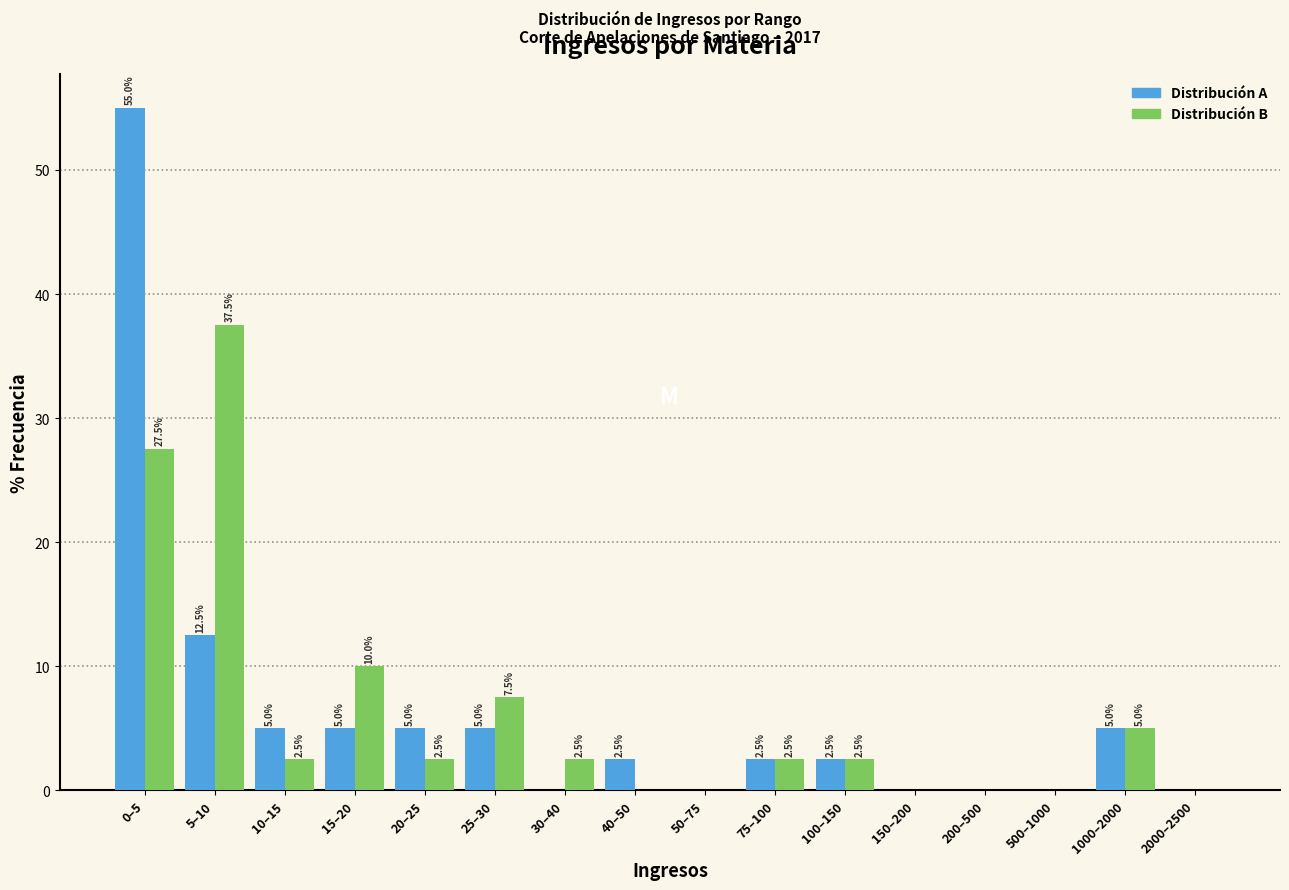

Reading left to right, extract all data points from this chart.

Distribución A: 0–5=55.0	5–10=12.5	10–15=5.0	15–20=5.0	20–25=5.0	25–30=5.0	30–40=0.0	40–50=2.5	50–75=0.0	75–100=2.5	100–150=2.5	150–200=0.0	200–500=0.0	500–1000=0.0	1000–2000=5.0	2000–2500=0.0
Distribución B: 0–5=27.5	5–10=37.5	10–15=2.5	15–20=10.0	20–25=2.5	25–30=7.5	30–40=2.5	40–50=0.0	50–75=0.0	75–100=2.5	100–150=2.5	150–200=0.0	200–500=0.0	500–1000=0.0	1000–2000=5.0	2000–2500=0.0